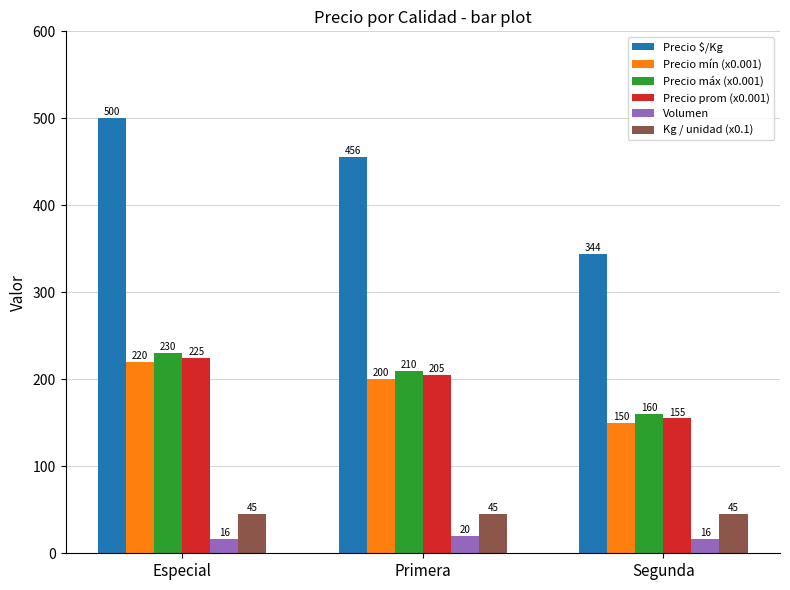

Reading left to right, list all the values displayed in this chart.

Precio $/Kg: Especial=500	Primera=456	Segunda=344
Precio mín (x0.001): Especial=220	Primera=200	Segunda=150
Precio máx (x0.001): Especial=230	Primera=210	Segunda=160
Precio prom (x0.001): Especial=225	Primera=205	Segunda=155
Volumen: Especial=16	Primera=20	Segunda=16
Kg / unidad (x0.1): Especial=45	Primera=45	Segunda=45